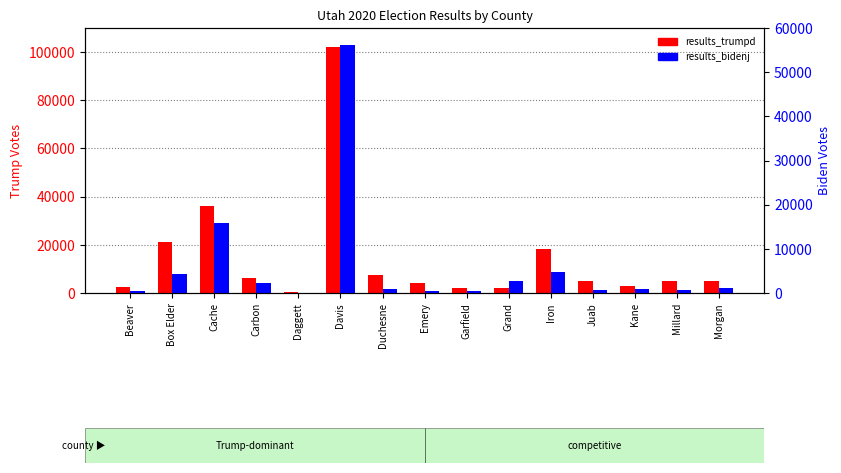

Reading right to left, what are all the values shown in this chart?

results_trumpd: Morgan=4957	Millard=5145	Kane=2777	Juab=5087	Iron=18113	Grand=2168	Garfield=2149	Emery=4166	Duchesne=7445	Davis=101989	Daggett=473	Carbon=6255	Cache=36077	Box Elder=20984	Beaver=2673
results_bidenj: Morgan=1060	Millard=603	Kane=1005	Juab=645	Iron=4673	Grand=2733	Garfield=513	Emery=566	Duchesne=830	Davis=56216	Daggett=105	Carbon=2306	Cache=15859	Box Elder=4362	Beaver=356